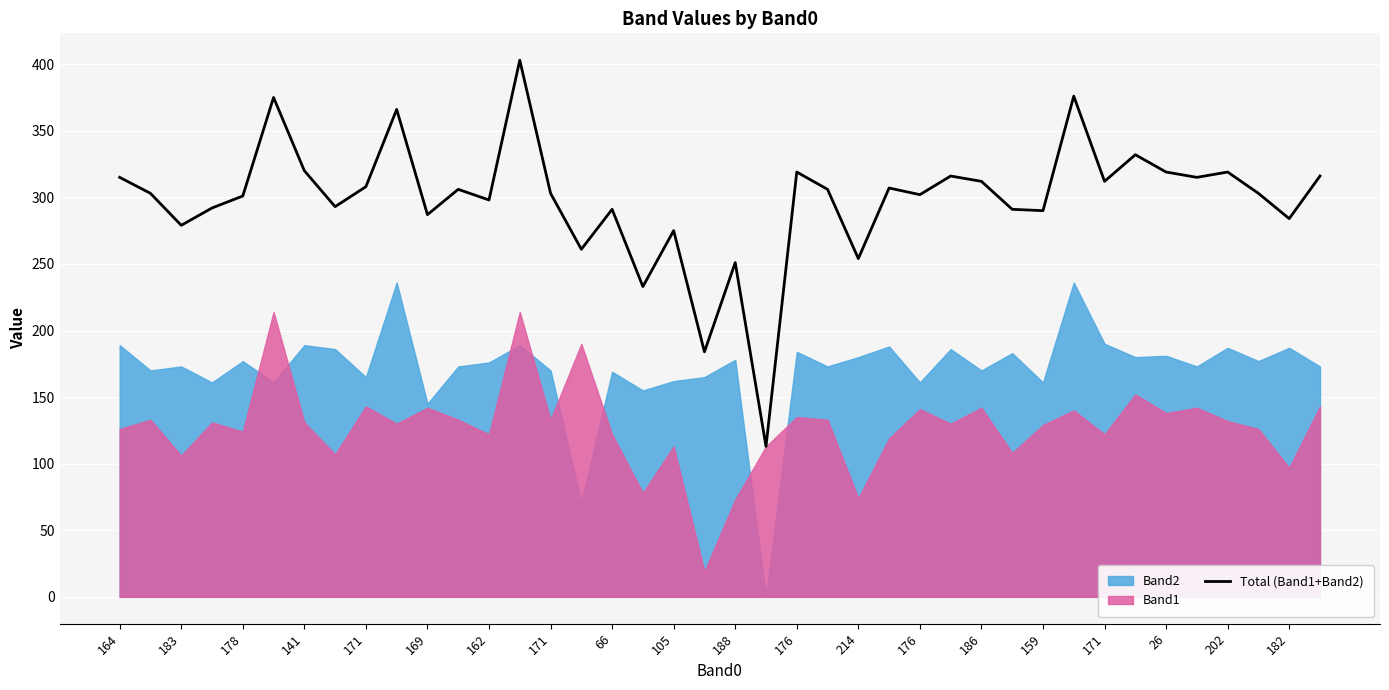

What is the ratio of the value at 183 to the value at 176?

0.8